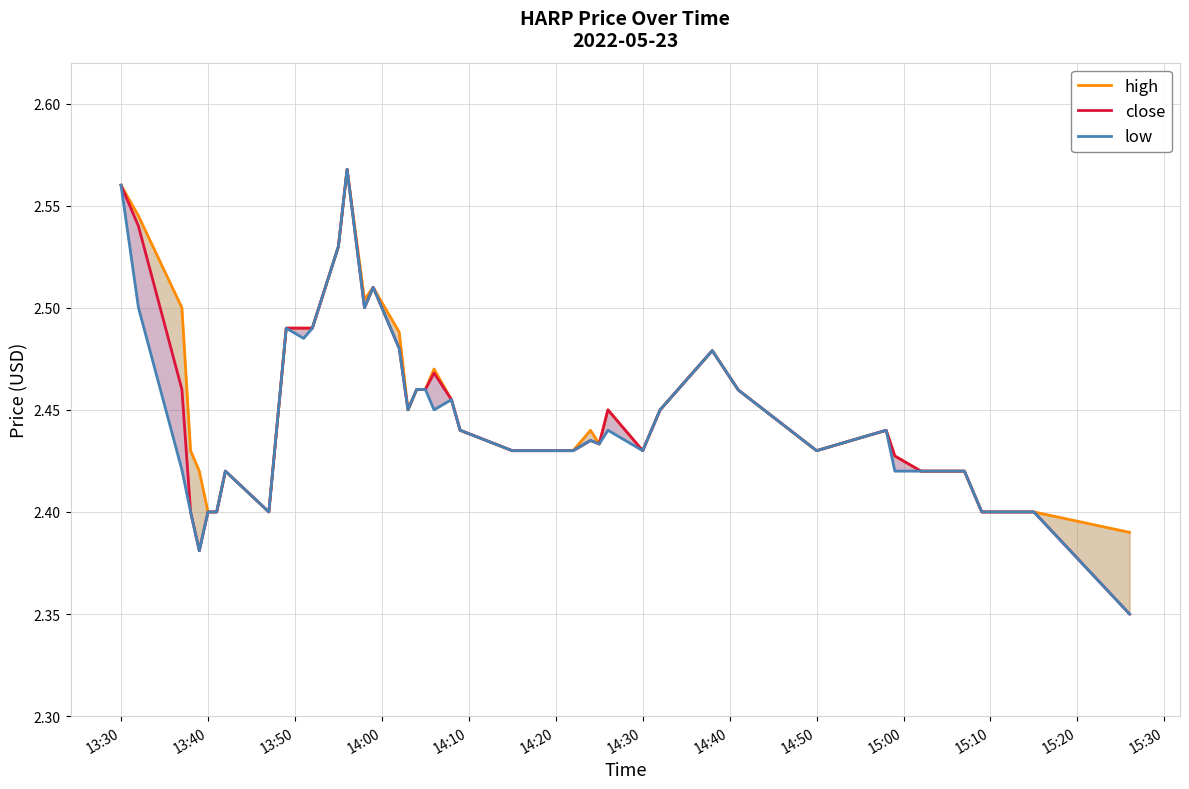

What is the value of the close point at the 19th from the left?

2.5